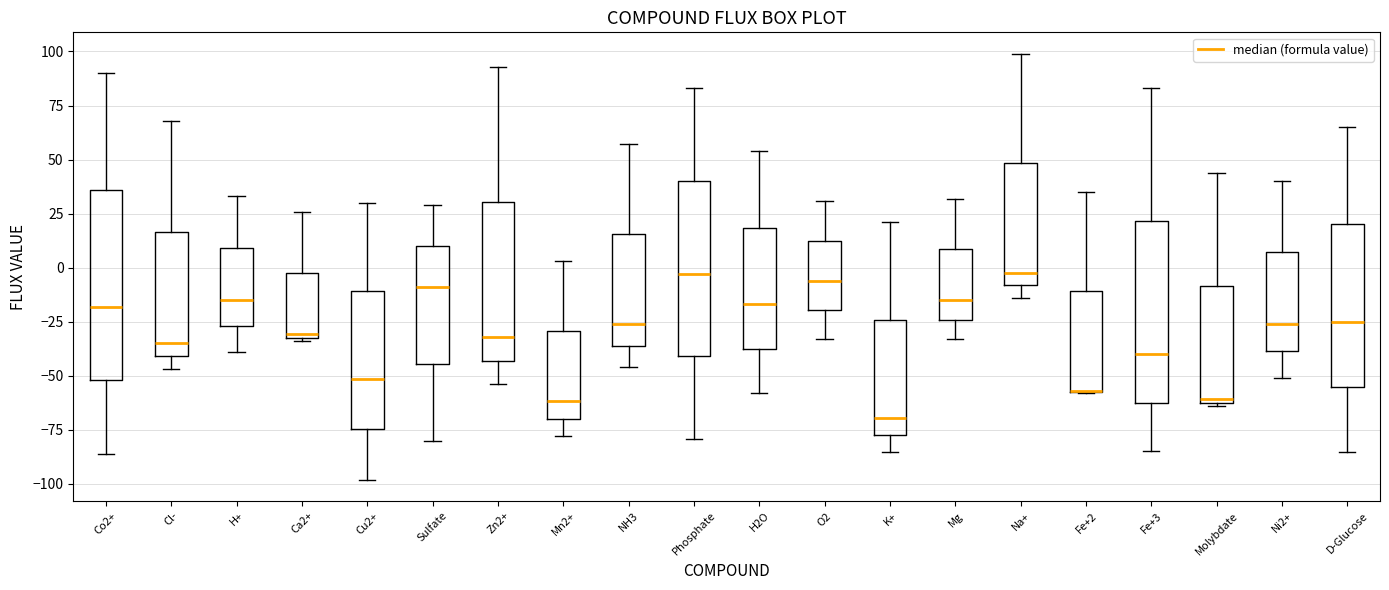

Reading left to right, read every box against the y-axis: the position of its median line, the range the box covers, and the ends of its whiskers. The values are not printed on the chart, so give them approximately, as read against the axis.

Co2+: median -20, box -50 to 35, whiskers -85 to 90
Cl-: median -35, box -40 to 15, whiskers -45 to 70
H+: median -15, box -25 to 10, whiskers -40 to 35
Ca2+: median -30 (just above the box's lower edge), box -30 to 0, whiskers -35 to 25
Cu2+: median -50, box -75 to -10, whiskers -100 to 30
Sulfate: median -10, box -45 to 10, whiskers -80 to 30
Zn2+: median -30, box -45 to 30, whiskers -55 to 95
Mn2+: median -60, box -70 to -30, whiskers -80 to 5
NH3: median -25, box -35 to 15, whiskers -45 to 55
Phosphate: median -5, box -40 to 40, whiskers -80 to 85
H2O: median -15, box -35 to 20, whiskers -60 to 55
O2: median -5, box -20 to 15, whiskers -35 to 30
K+: median -70, box -75 to -25, whiskers -85 to 20
Mg: median -15, box -25 to 10, whiskers -35 to 30
Na+: median 0, box -10 to 50, whiskers -15 to 100
Fe+2: median -55 (drawn on the box's lower edge), box -55 to -10, whiskers -60 to 35
Fe+3: median -40, box -60 to 20, whiskers -85 to 85
Molybdate: median -60 (just above the box's lower edge), box -60 to -10, whiskers -65 to 45
Ni2+: median -25, box -40 to 5, whiskers -50 to 40
D-Glucose: median -25, box -55 to 20, whiskers -85 to 65